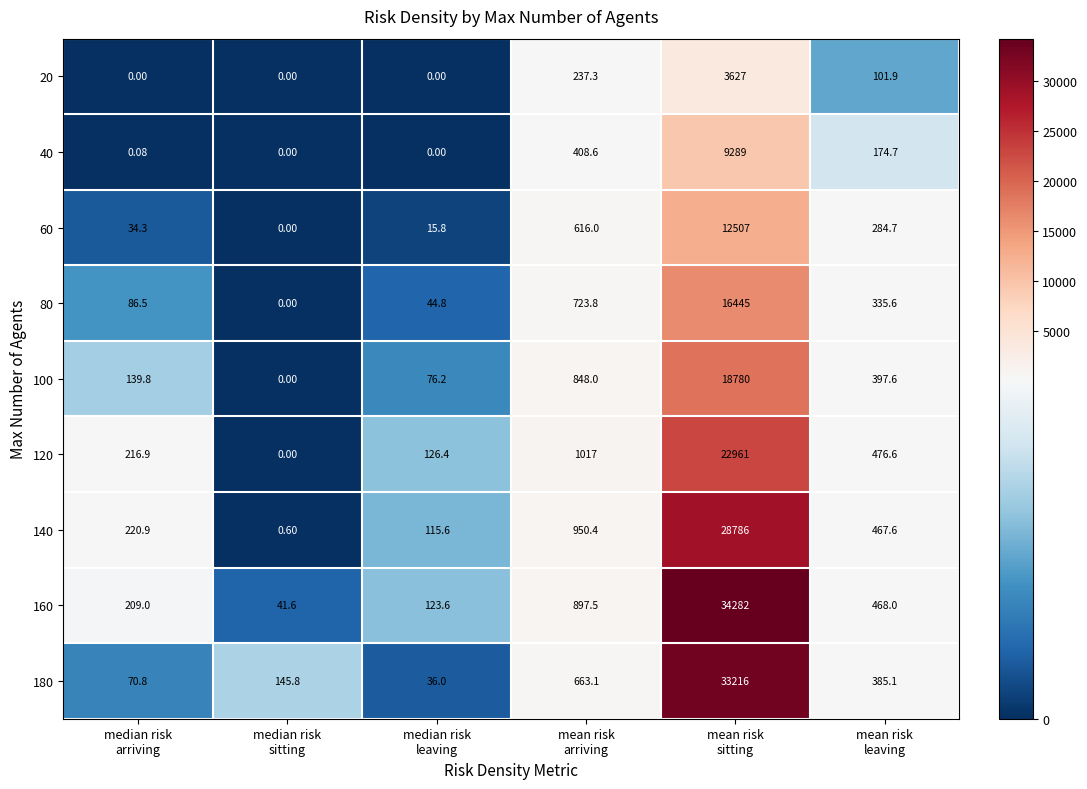

At how many categories does at least one series exceed 33283?

1